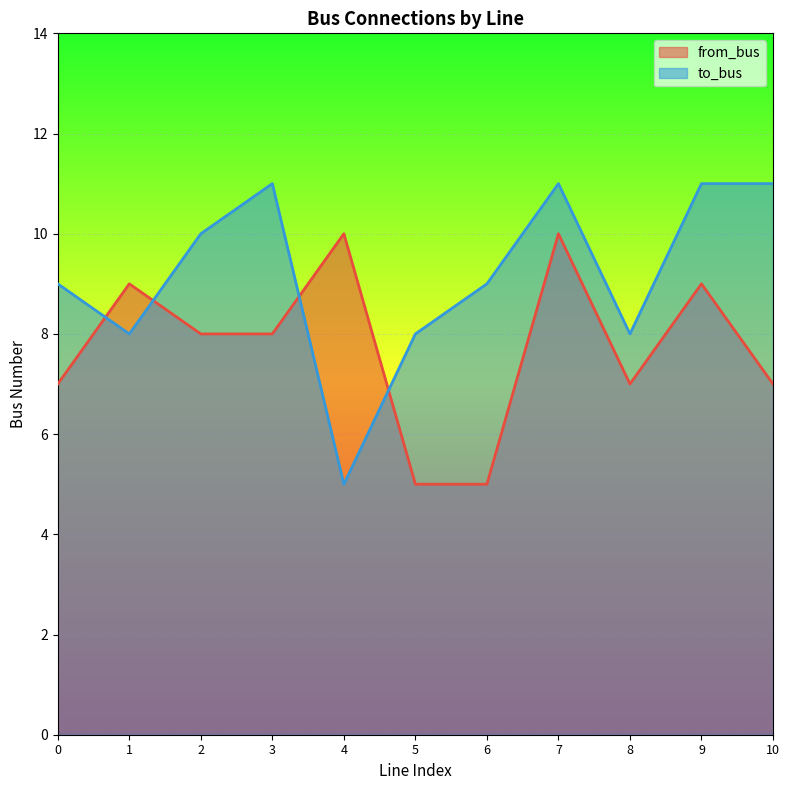

True or false: to_bus has a value of 13 at 1.

False